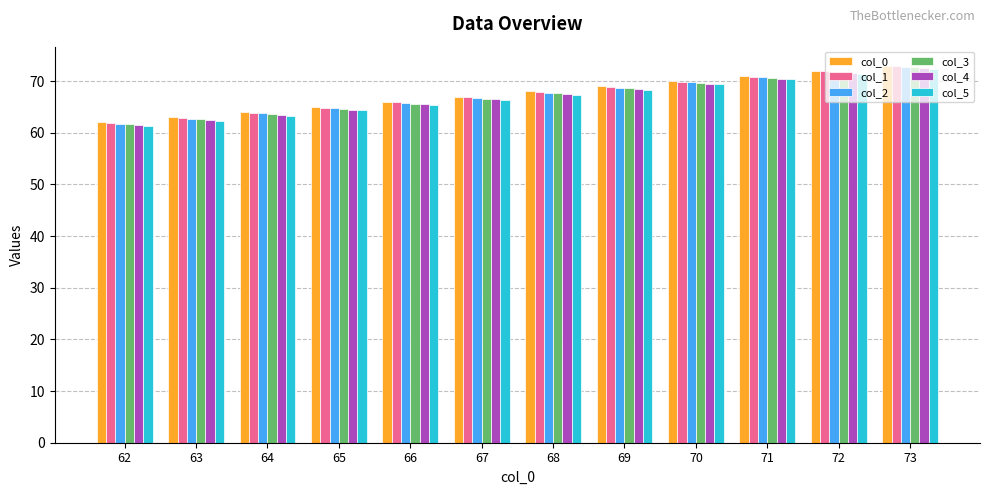

The value of col_4 at 72 is 95.5. True or false?

False